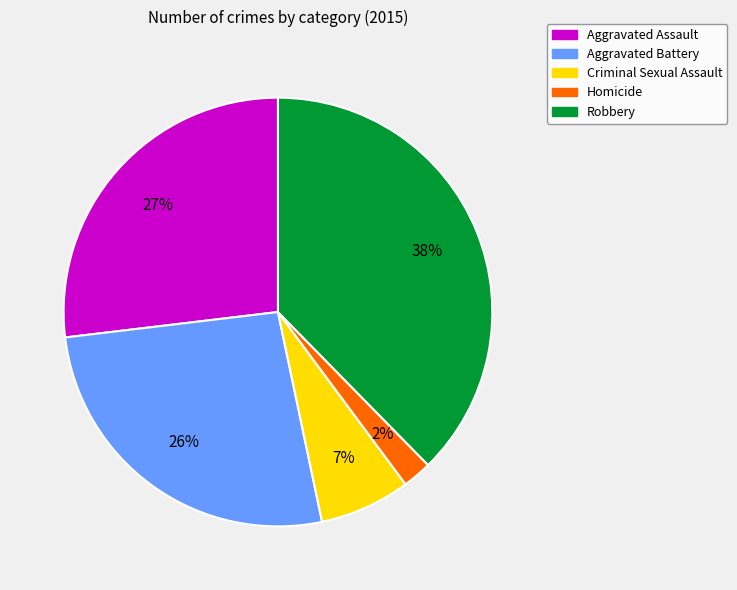

Which slice is the smallest?

Homicide